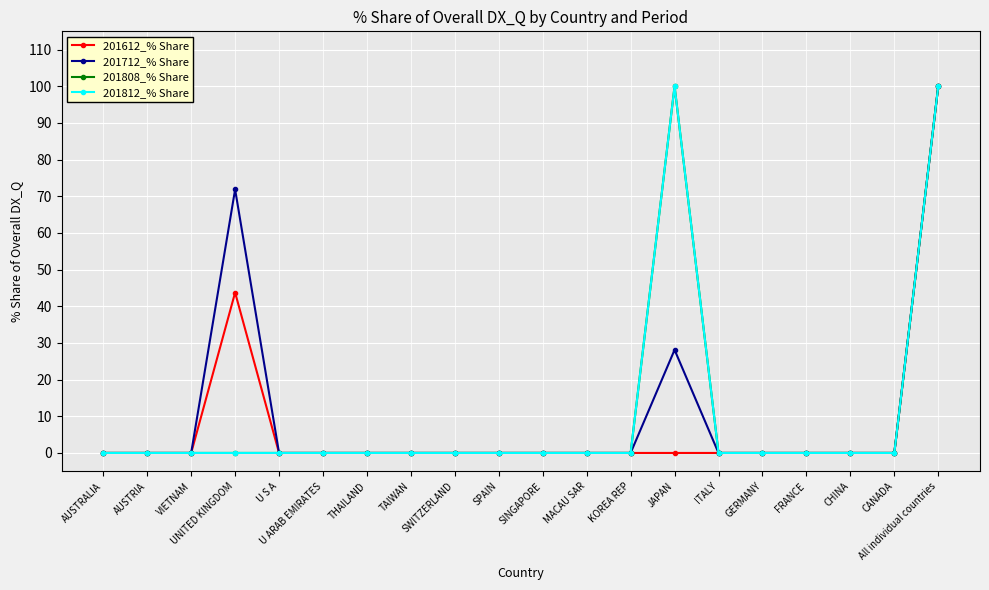

Does the chart have visible grid lines?

Yes